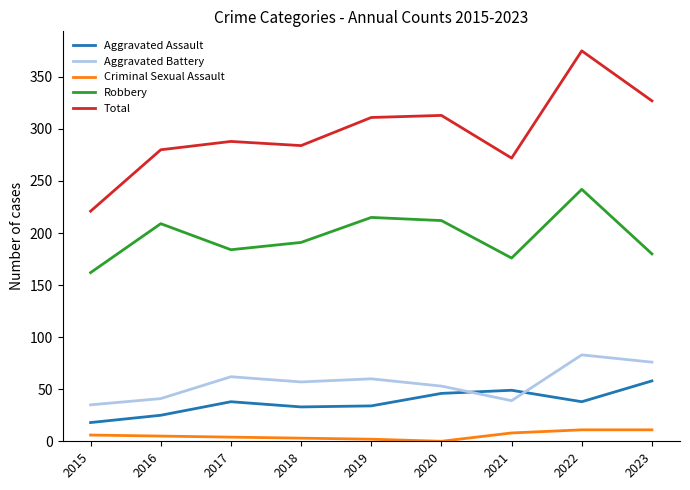

The value of Aggravated Assault at 2017 is 38. True or false?

True